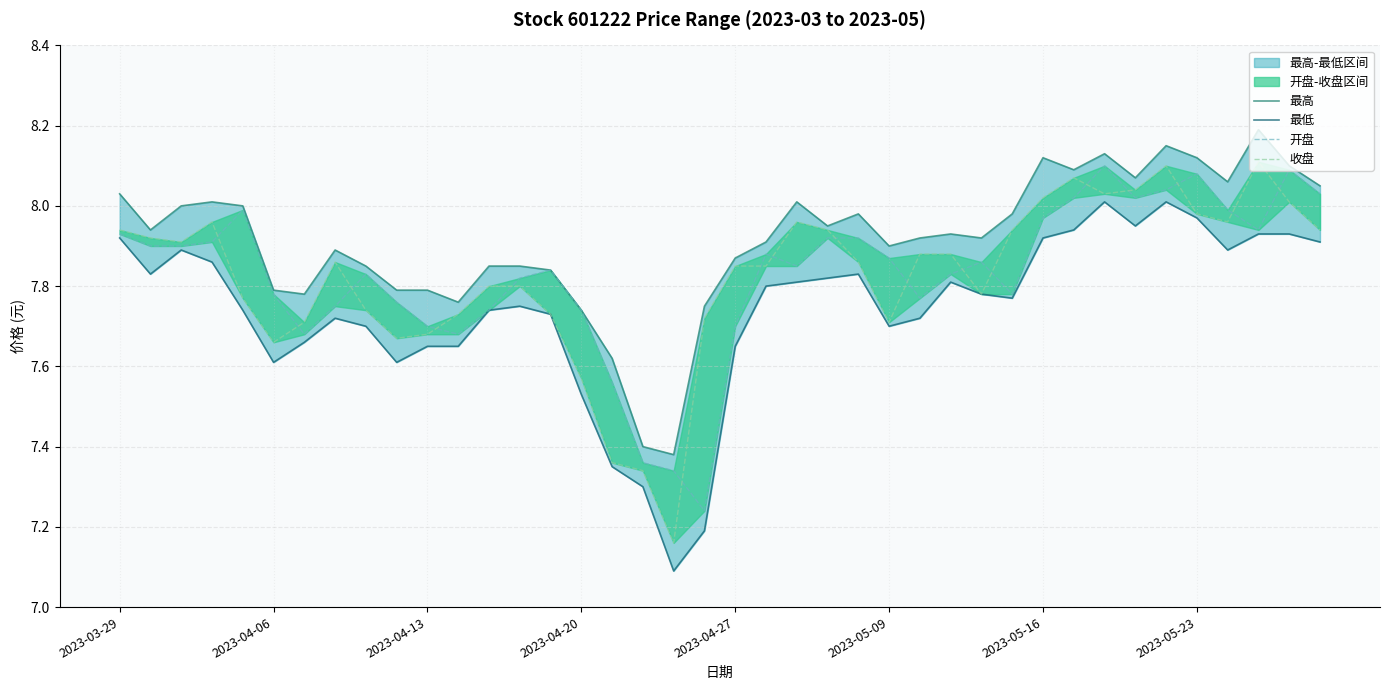

What is the value of the 最高 point at the 28th from the left?

7.9